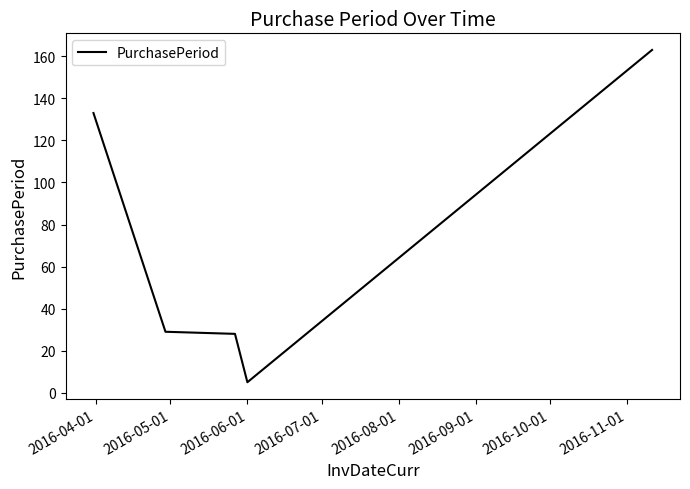

What is the average value?

72